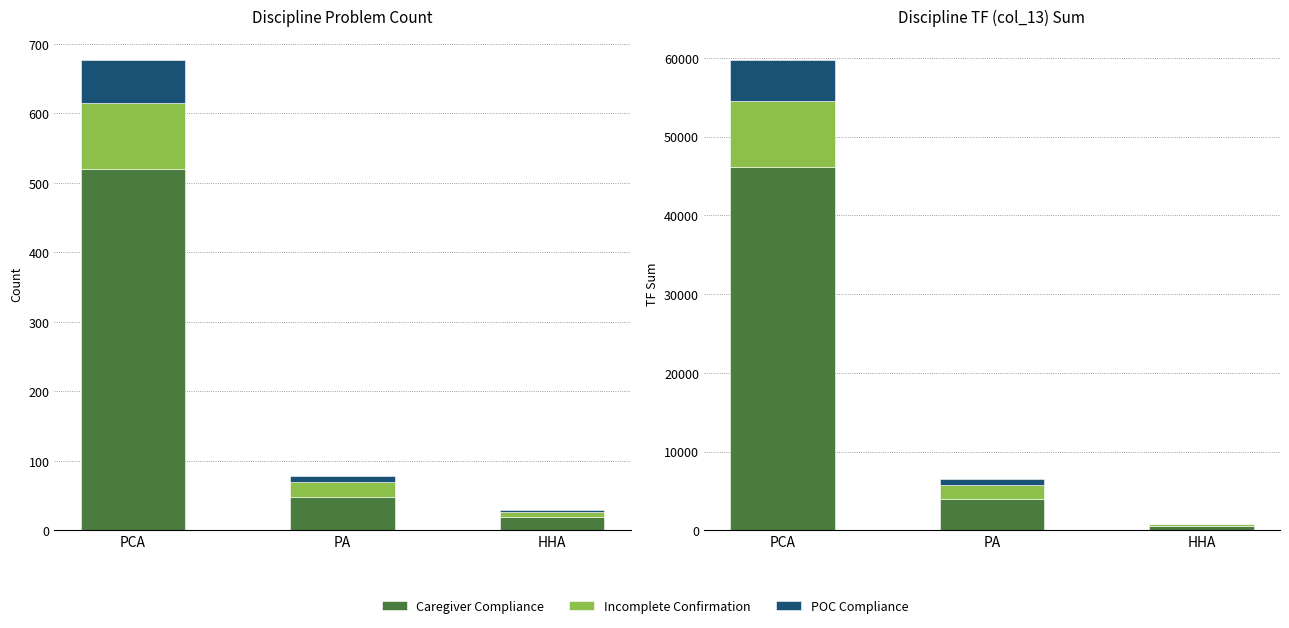

Where does the Caregiver Compliance series first go above 3984?

PCA